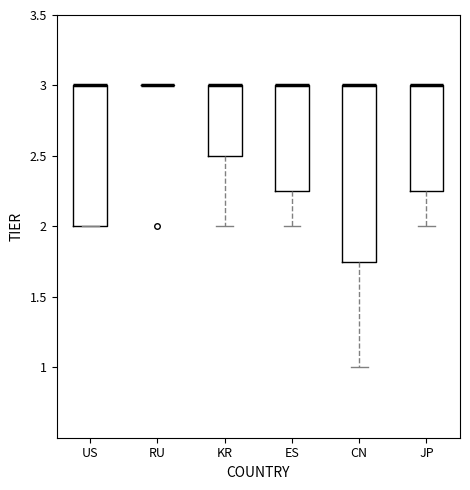

Where is the upper edge of the box for CN on the y-axis? The values are not printed on the chart, so give them approximately, as read against the axis.

3.00